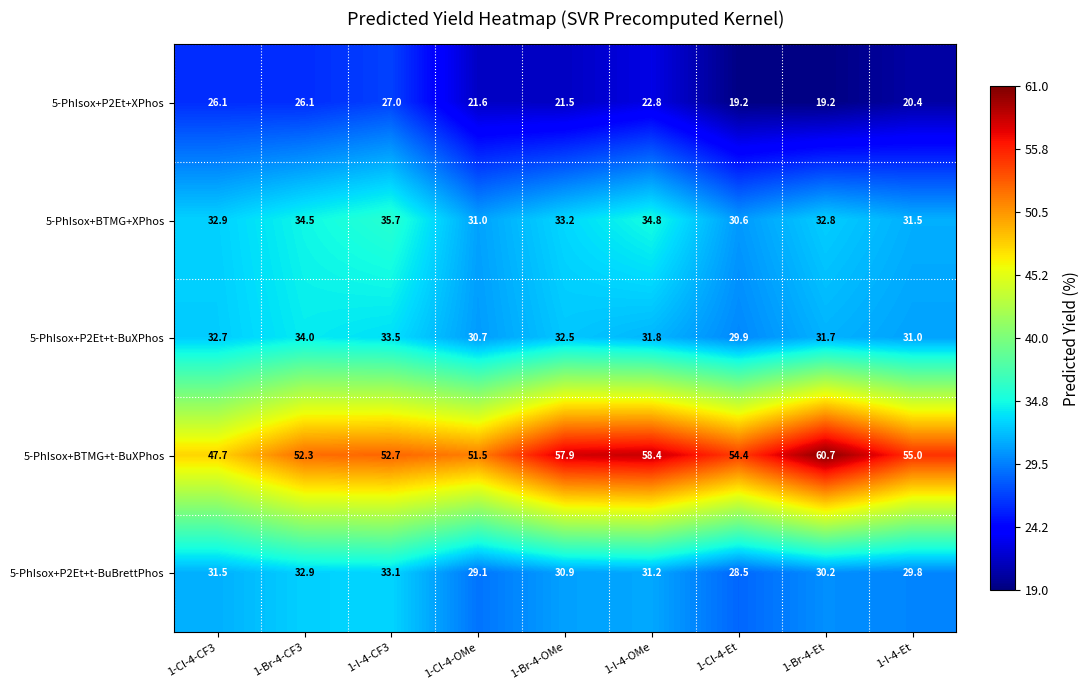

Rank the series by their maximum value, from lowest to highest.

5-PhIsox+P2Et+XPhos, 5-PhIsox+P2Et+t-BuBrettPhos, 5-PhIsox+P2Et+t-BuXPhos, 5-PhIsox+BTMG+XPhos, 5-PhIsox+BTMG+t-BuXPhos